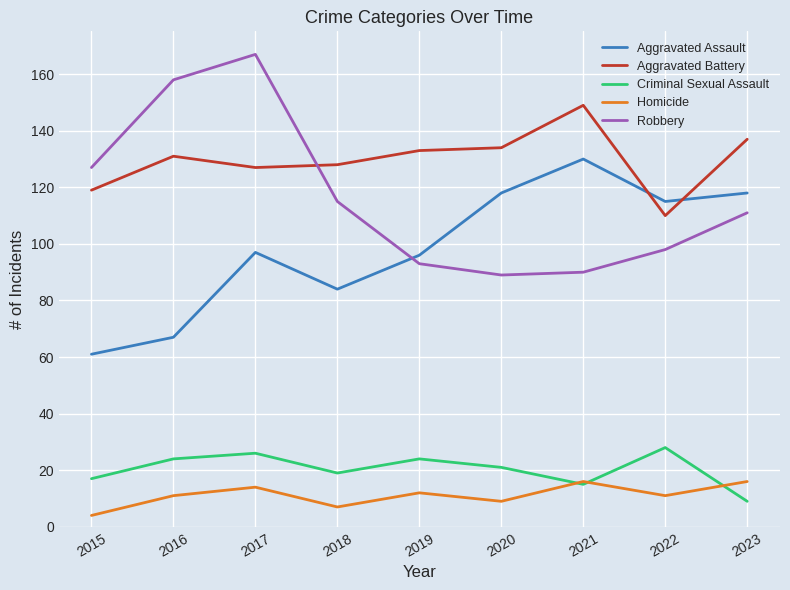

Reading left to right, extract all data points from this chart.

Aggravated Assault: 61	67	97	84	96	118	130	115	118
Aggravated Battery: 119	131	127	128	133	134	149	110	137
Criminal Sexual Assault: 17	24	26	19	24	21	15	28	9
Homicide: 4	11	14	7	12	9	16	11	16
Robbery: 127	158	167	115	93	89	90	98	111